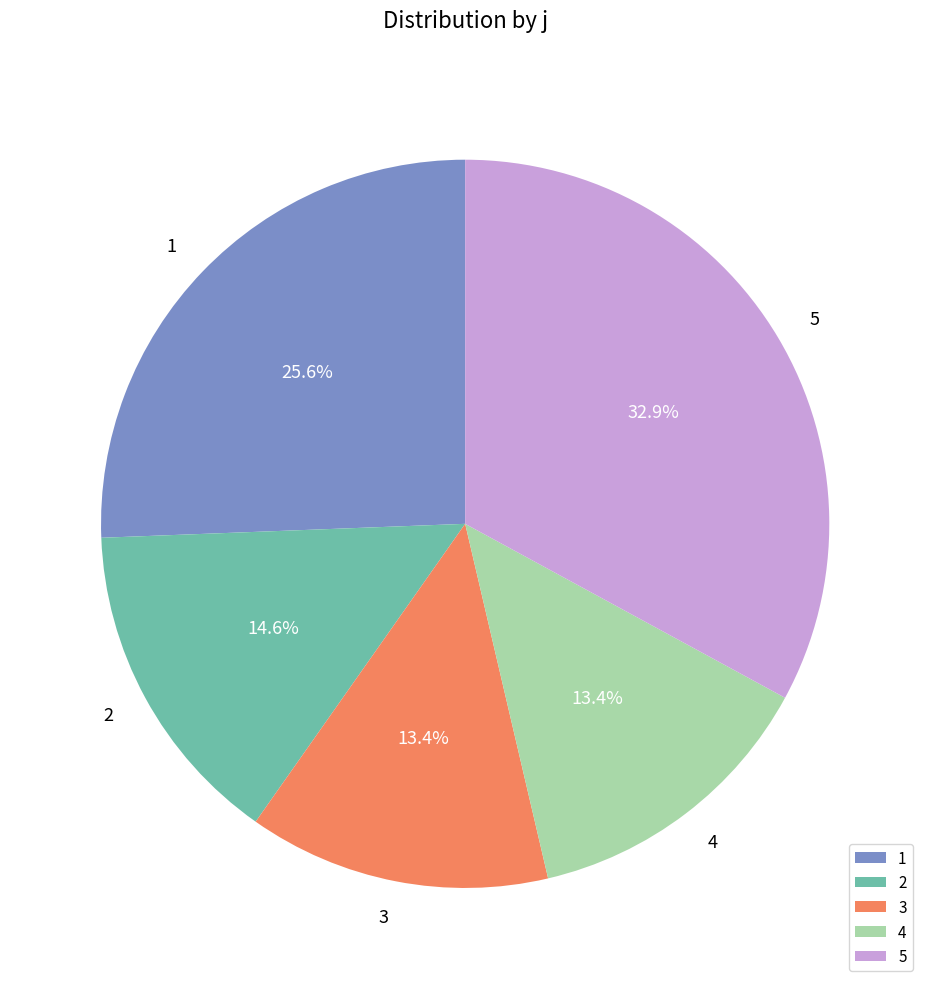

Is 2 the majority of the pie?

No